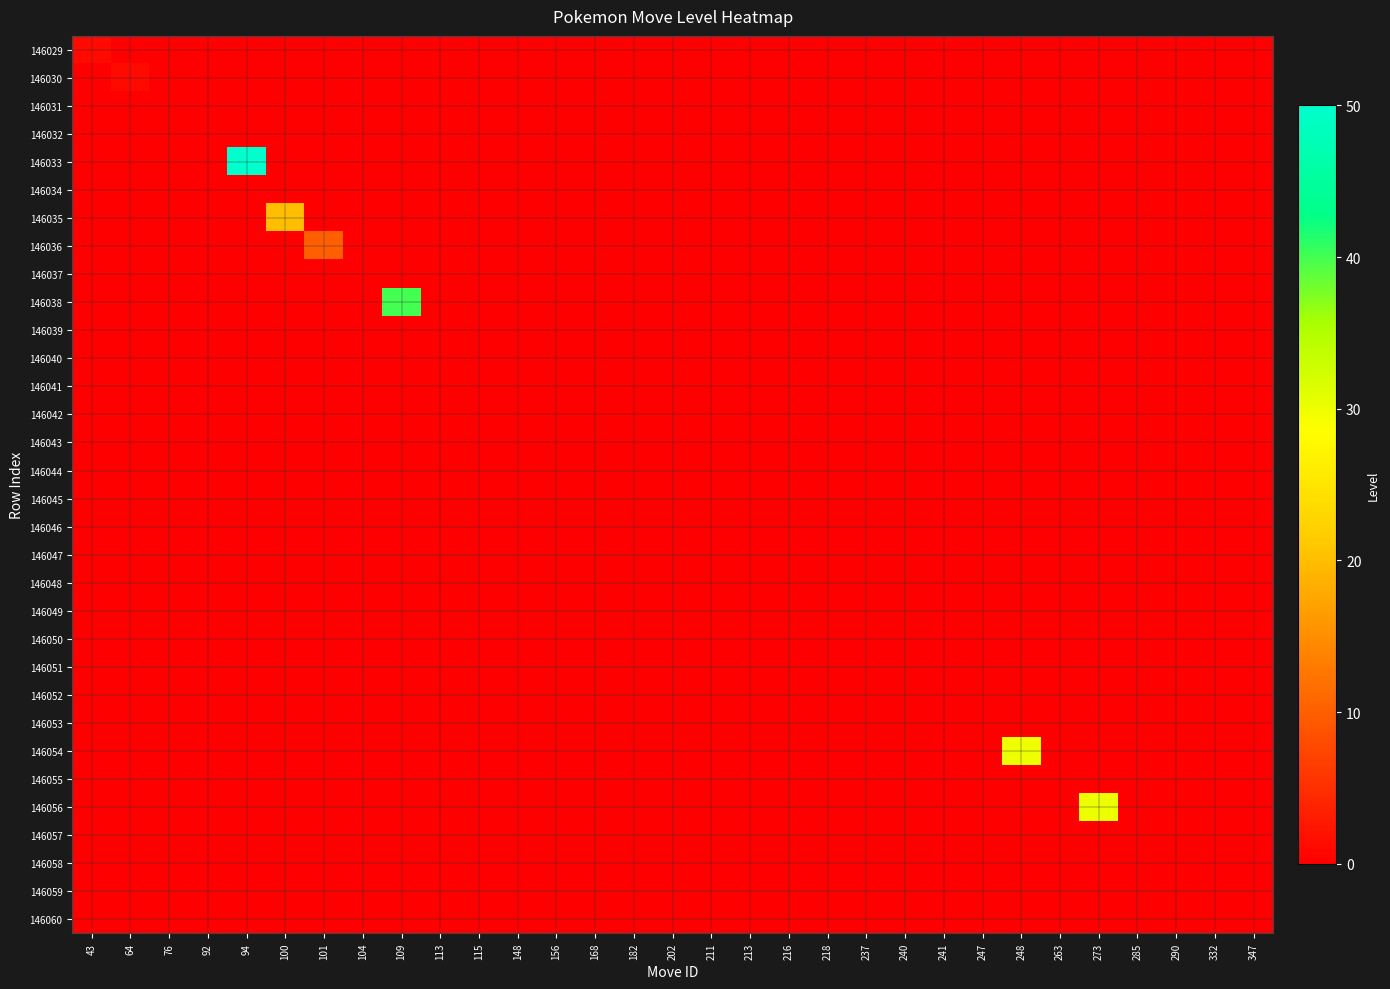

Reading left to right, list all the values displayed in this chart.

146029: 43=1	64=0	76=0	92=0	94=0	100=0	101=0	104=0	109=0	113=0	115=0	148=0	156=0	168=0	182=0	202=0	211=0	213=0	216=0	218=0	237=0	240=0	241=0	247=0	248=0	263=0	273=0	285=0	290=0	332=0	347=0
146030: 43=0	64=1	76=0	92=0	94=0	100=0	101=0	104=0	109=0	113=0	115=0	148=0	156=0	168=0	182=0	202=0	211=0	213=0	216=0	218=0	237=0	240=0	241=0	247=0	248=0	263=0	273=0	285=0	290=0	332=0	347=0
146031: 43=0	64=0	76=0	92=0	94=0	100=0	101=0	104=0	109=0	113=0	115=0	148=0	156=0	168=0	182=0	202=0	211=0	213=0	216=0	218=0	237=0	240=0	241=0	247=0	248=0	263=0	273=0	285=0	290=0	332=0	347=0
146032: 43=0	64=0	76=0	92=0	94=0	100=0	101=0	104=0	109=0	113=0	115=0	148=0	156=0	168=0	182=0	202=0	211=0	213=0	216=0	218=0	237=0	240=0	241=0	247=0	248=0	263=0	273=0	285=0	290=0	332=0	347=0
146033: 43=0	64=0	76=0	92=0	94=50	100=0	101=0	104=0	109=0	113=0	115=0	148=0	156=0	168=0	182=0	202=0	211=0	213=0	216=0	218=0	237=0	240=0	241=0	247=0	248=0	263=0	273=0	285=0	290=0	332=0	347=0
146034: 43=0	64=0	76=0	92=0	94=0	100=0	101=0	104=0	109=0	113=0	115=0	148=0	156=0	168=0	182=0	202=0	211=0	213=0	216=0	218=0	237=0	240=0	241=0	247=0	248=0	263=0	273=0	285=0	290=0	332=0	347=0
146035: 43=0	64=0	76=0	92=0	94=0	100=20	101=0	104=0	109=0	113=0	115=0	148=0	156=0	168=0	182=0	202=0	211=0	213=0	216=0	218=0	237=0	240=0	241=0	247=0	248=0	263=0	273=0	285=0	290=0	332=0	347=0
146036: 43=0	64=0	76=0	92=0	94=0	100=0	101=10	104=0	109=0	113=0	115=0	148=0	156=0	168=0	182=0	202=0	211=0	213=0	216=0	218=0	237=0	240=0	241=0	247=0	248=0	263=0	273=0	285=0	290=0	332=0	347=0
146037: 43=0	64=0	76=0	92=0	94=0	100=0	101=0	104=0	109=0	113=0	115=0	148=0	156=0	168=0	182=0	202=0	211=0	213=0	216=0	218=0	237=0	240=0	241=0	247=0	248=0	263=0	273=0	285=0	290=0	332=0	347=0
146038: 43=0	64=0	76=0	92=0	94=0	100=0	101=0	104=0	109=40	113=0	115=0	148=0	156=0	168=0	182=0	202=0	211=0	213=0	216=0	218=0	237=0	240=0	241=0	247=0	248=0	263=0	273=0	285=0	290=0	332=0	347=0
146039: 43=0	64=0	76=0	92=0	94=0	100=0	101=0	104=0	109=0	113=0	115=0	148=0	156=0	168=0	182=0	202=0	211=0	213=0	216=0	218=0	237=0	240=0	241=0	247=0	248=0	263=0	273=0	285=0	290=0	332=0	347=0
146040: 43=0	64=0	76=0	92=0	94=0	100=0	101=0	104=0	109=0	113=0	115=0	148=0	156=0	168=0	182=0	202=0	211=0	213=0	216=0	218=0	237=0	240=0	241=0	247=0	248=0	263=0	273=0	285=0	290=0	332=0	347=0
146041: 43=0	64=0	76=0	92=0	94=0	100=0	101=0	104=0	109=0	113=0	115=0	148=0	156=0	168=0	182=0	202=0	211=0	213=0	216=0	218=0	237=0	240=0	241=0	247=0	248=0	263=0	273=0	285=0	290=0	332=0	347=0
146042: 43=0	64=0	76=0	92=0	94=0	100=0	101=0	104=0	109=0	113=0	115=0	148=0	156=0	168=0	182=0	202=0	211=0	213=0	216=0	218=0	237=0	240=0	241=0	247=0	248=0	263=0	273=0	285=0	290=0	332=0	347=0
146043: 43=0	64=0	76=0	92=0	94=0	100=0	101=0	104=0	109=0	113=0	115=0	148=0	156=0	168=0	182=0	202=0	211=0	213=0	216=0	218=0	237=0	240=0	241=0	247=0	248=0	263=0	273=0	285=0	290=0	332=0	347=0
146044: 43=0	64=0	76=0	92=0	94=0	100=0	101=0	104=0	109=0	113=0	115=0	148=0	156=0	168=0	182=0	202=0	211=0	213=0	216=0	218=0	237=0	240=0	241=0	247=0	248=0	263=0	273=0	285=0	290=0	332=0	347=0
146045: 43=0	64=0	76=0	92=0	94=0	100=0	101=0	104=0	109=0	113=0	115=0	148=0	156=0	168=0	182=0	202=0	211=0	213=0	216=0	218=0	237=0	240=0	241=0	247=0	248=0	263=0	273=0	285=0	290=0	332=0	347=0
146046: 43=0	64=0	76=0	92=0	94=0	100=0	101=0	104=0	109=0	113=0	115=0	148=0	156=0	168=0	182=0	202=0	211=0	213=0	216=0	218=0	237=0	240=0	241=0	247=0	248=0	263=0	273=0	285=0	290=0	332=0	347=0
146047: 43=0	64=0	76=0	92=0	94=0	100=0	101=0	104=0	109=0	113=0	115=0	148=0	156=0	168=0	182=0	202=0	211=0	213=0	216=0	218=0	237=0	240=0	241=0	247=0	248=0	263=0	273=0	285=0	290=0	332=0	347=0
146048: 43=0	64=0	76=0	92=0	94=0	100=0	101=0	104=0	109=0	113=0	115=0	148=0	156=0	168=0	182=0	202=0	211=0	213=0	216=0	218=0	237=0	240=0	241=0	247=0	248=0	263=0	273=0	285=0	290=0	332=0	347=0
146049: 43=0	64=0	76=0	92=0	94=0	100=0	101=0	104=0	109=0	113=0	115=0	148=0	156=0	168=0	182=0	202=0	211=0	213=0	216=0	218=0	237=0	240=0	241=0	247=0	248=0	263=0	273=0	285=0	290=0	332=0	347=0
146050: 43=0	64=0	76=0	92=0	94=0	100=0	101=0	104=0	109=0	113=0	115=0	148=0	156=0	168=0	182=0	202=0	211=0	213=0	216=0	218=0	237=0	240=0	241=0	247=0	248=0	263=0	273=0	285=0	290=0	332=0	347=0
146051: 43=0	64=0	76=0	92=0	94=0	100=0	101=0	104=0	109=0	113=0	115=0	148=0	156=0	168=0	182=0	202=0	211=0	213=0	216=0	218=0	237=0	240=0	241=0	247=0	248=0	263=0	273=0	285=0	290=0	332=0	347=0
146052: 43=0	64=0	76=0	92=0	94=0	100=0	101=0	104=0	109=0	113=0	115=0	148=0	156=0	168=0	182=0	202=0	211=0	213=0	216=0	218=0	237=0	240=0	241=0	247=0	248=0	263=0	273=0	285=0	290=0	332=0	347=0
146053: 43=0	64=0	76=0	92=0	94=0	100=0	101=0	104=0	109=0	113=0	115=0	148=0	156=0	168=0	182=0	202=0	211=0	213=0	216=0	218=0	237=0	240=0	241=0	247=0	248=0	263=0	273=0	285=0	290=0	332=0	347=0
146054: 43=0	64=0	76=0	92=0	94=0	100=0	101=0	104=0	109=0	113=0	115=0	148=0	156=0	168=0	182=0	202=0	211=0	213=0	216=0	218=0	237=0	240=0	241=0	247=0	248=30	263=0	273=0	285=0	290=0	332=0	347=0
146055: 43=0	64=0	76=0	92=0	94=0	100=0	101=0	104=0	109=0	113=0	115=0	148=0	156=0	168=0	182=0	202=0	211=0	213=0	216=0	218=0	237=0	240=0	241=0	247=0	248=0	263=0	273=0	285=0	290=0	332=0	347=0
146056: 43=0	64=0	76=0	92=0	94=0	100=0	101=0	104=0	109=0	113=0	115=0	148=0	156=0	168=0	182=0	202=0	211=0	213=0	216=0	218=0	237=0	240=0	241=0	247=0	248=0	263=0	273=30	285=0	290=0	332=0	347=0
146057: 43=0	64=0	76=0	92=0	94=0	100=0	101=0	104=0	109=0	113=0	115=0	148=0	156=0	168=0	182=0	202=0	211=0	213=0	216=0	218=0	237=0	240=0	241=0	247=0	248=0	263=0	273=0	285=0	290=0	332=0	347=0
146058: 43=0	64=0	76=0	92=0	94=0	100=0	101=0	104=0	109=0	113=0	115=0	148=0	156=0	168=0	182=0	202=0	211=0	213=0	216=0	218=0	237=0	240=0	241=0	247=0	248=0	263=0	273=0	285=0	290=0	332=0	347=0
146059: 43=0	64=0	76=0	92=0	94=0	100=0	101=0	104=0	109=0	113=0	115=0	148=0	156=0	168=0	182=0	202=0	211=0	213=0	216=0	218=0	237=0	240=0	241=0	247=0	248=0	263=0	273=0	285=0	290=0	332=0	347=0
146060: 43=0	64=0	76=0	92=0	94=0	100=0	101=0	104=0	109=0	113=0	115=0	148=0	156=0	168=0	182=0	202=0	211=0	213=0	216=0	218=0	237=0	240=0	241=0	247=0	248=0	263=0	273=0	285=0	290=0	332=0	347=0